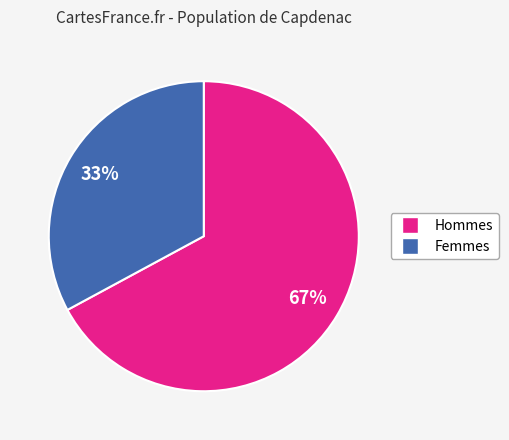

Count the number of slices in the pie.

2